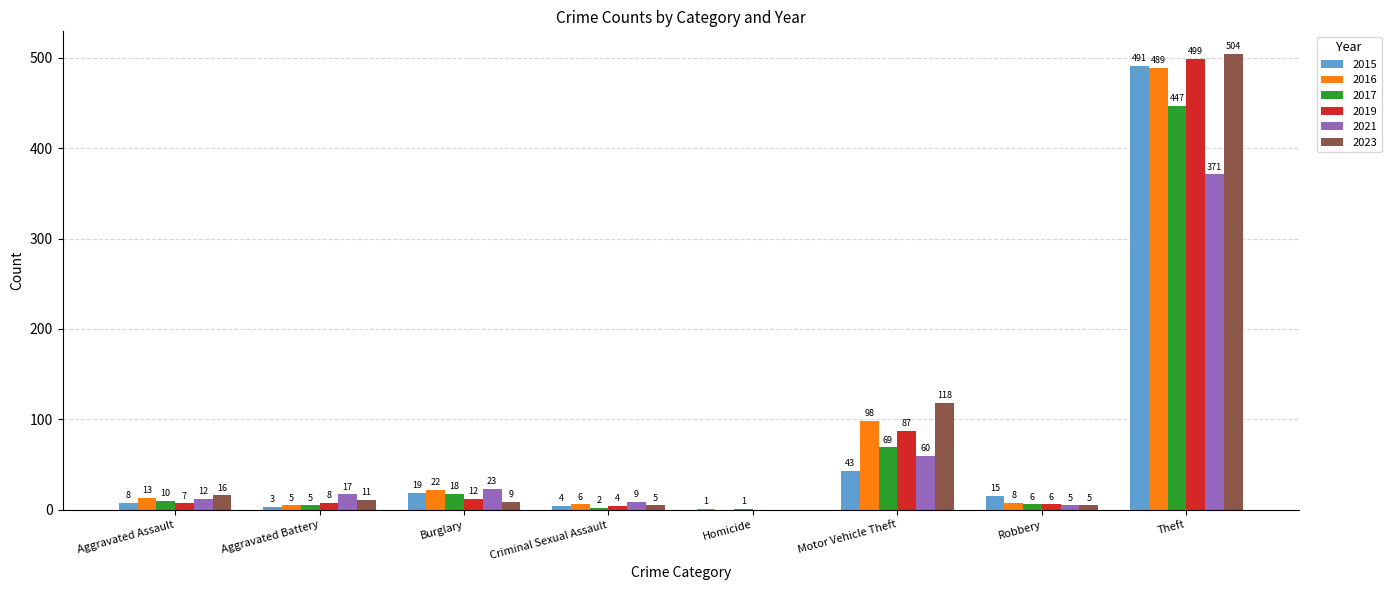

Are the bars grouped side by side (vs. stacked)?

Yes